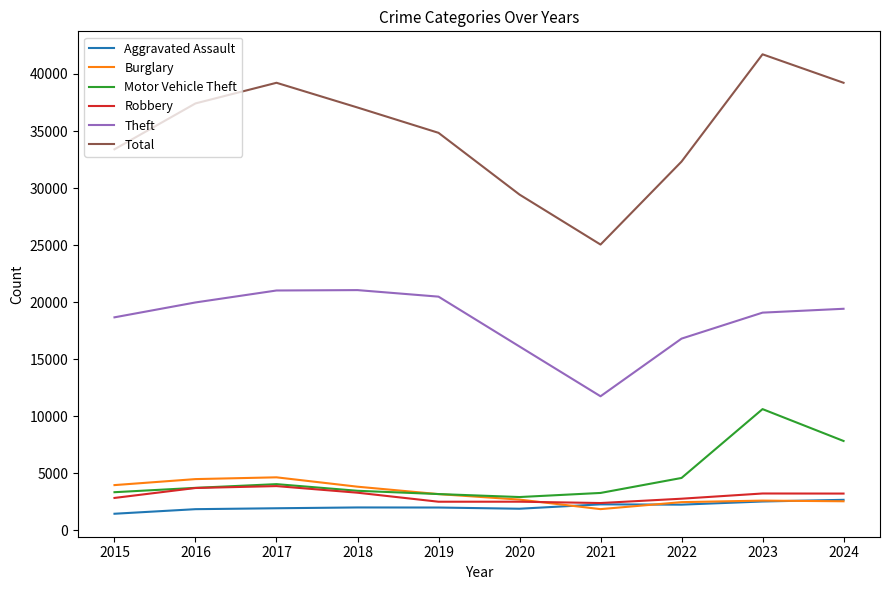

What are all the series names shown in the legend?

Aggravated Assault, Burglary, Motor Vehicle Theft, Robbery, Theft, Total